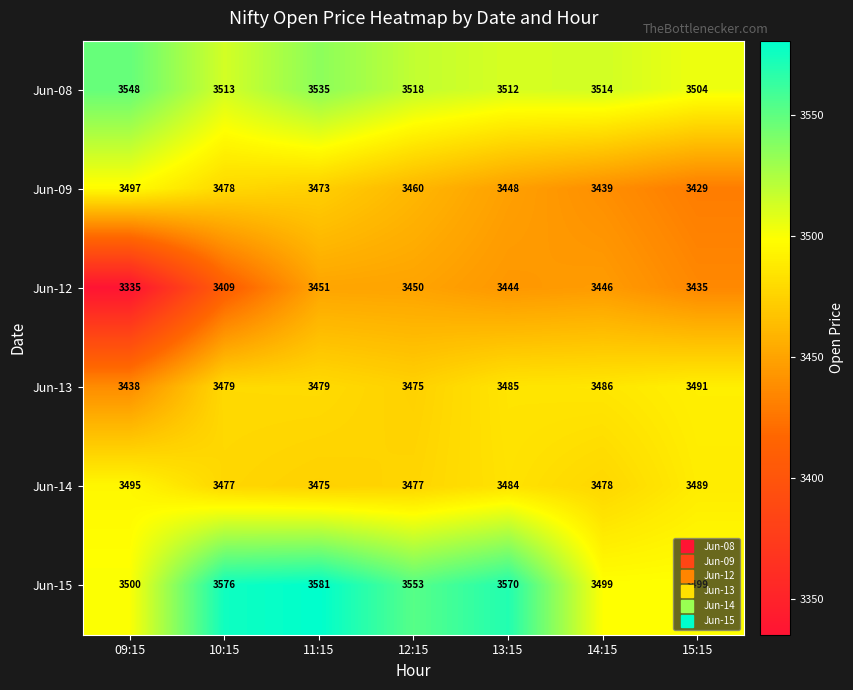

At which category is the sum across all series the highest?

11:15